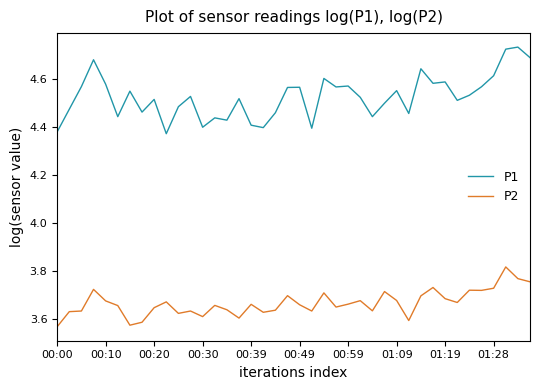

Rank the series by their average value, from lowest to highest.

P2, P1